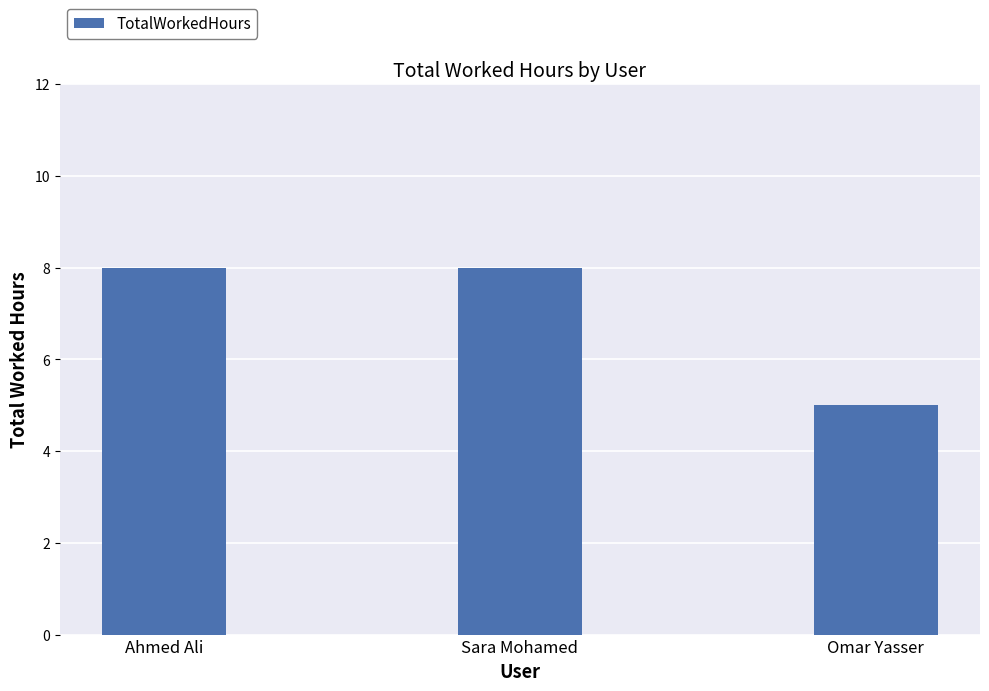

Does the chart contain any negative values?

No